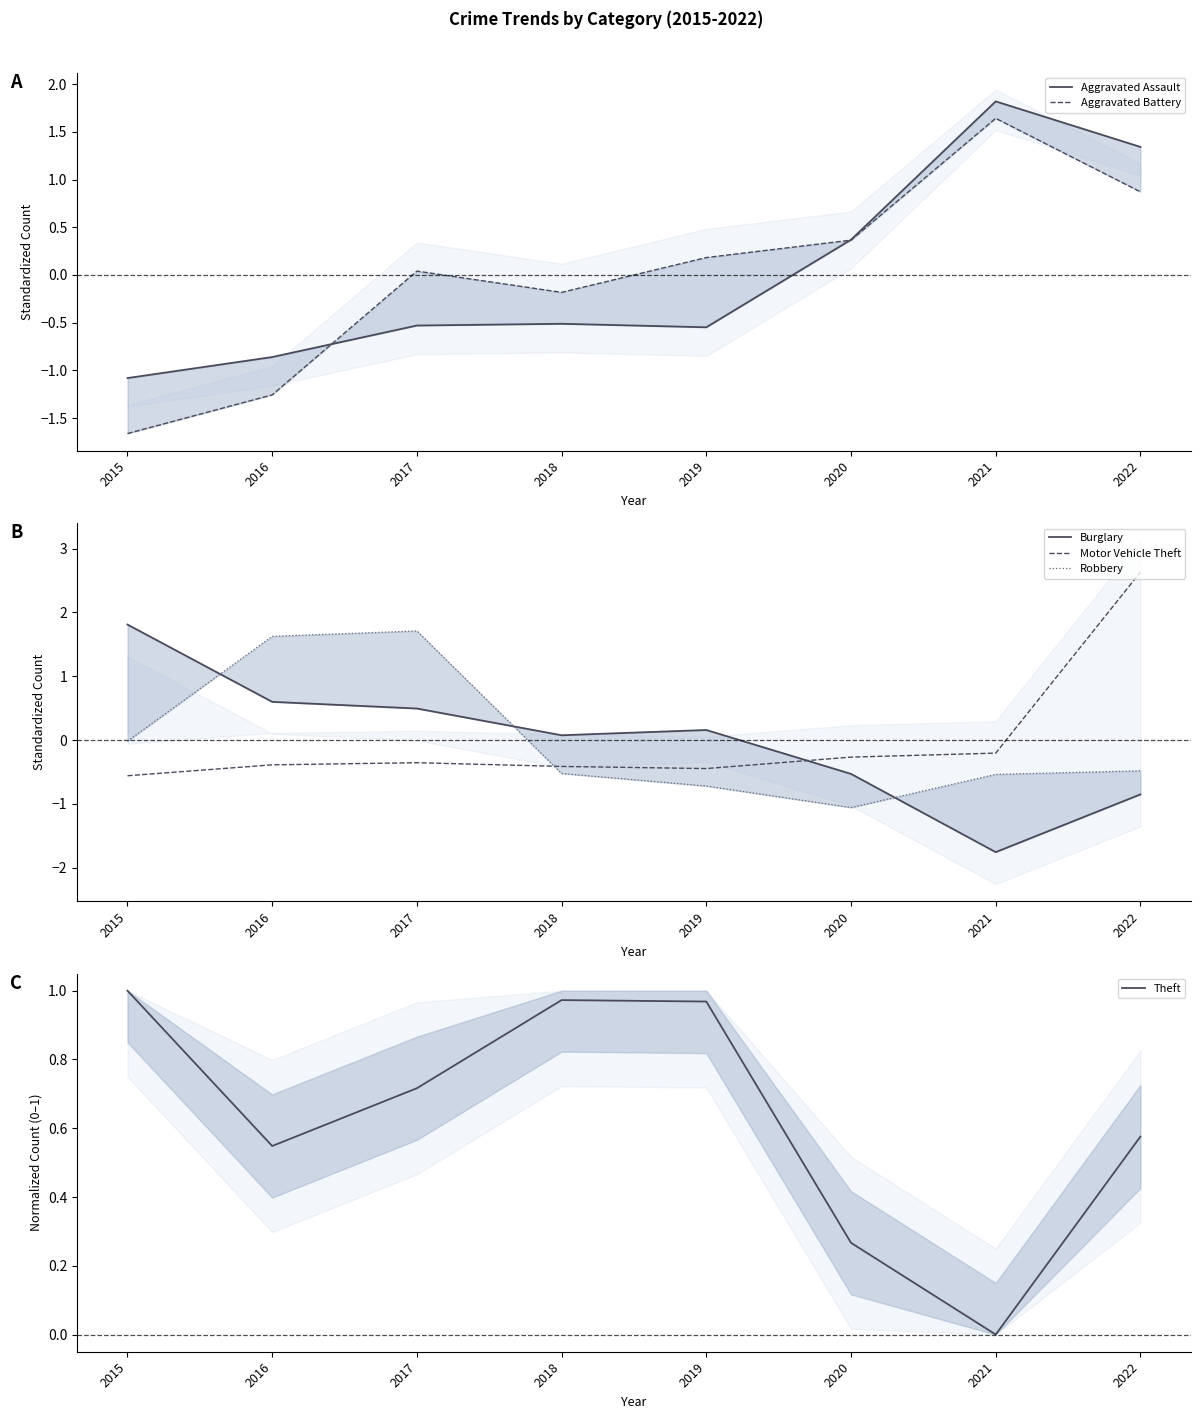

Rank the categories by Aggravated Battery value from highest to lowest.

2021, 2022, 2020, 2019, 2017, 2018, 2016, 2015